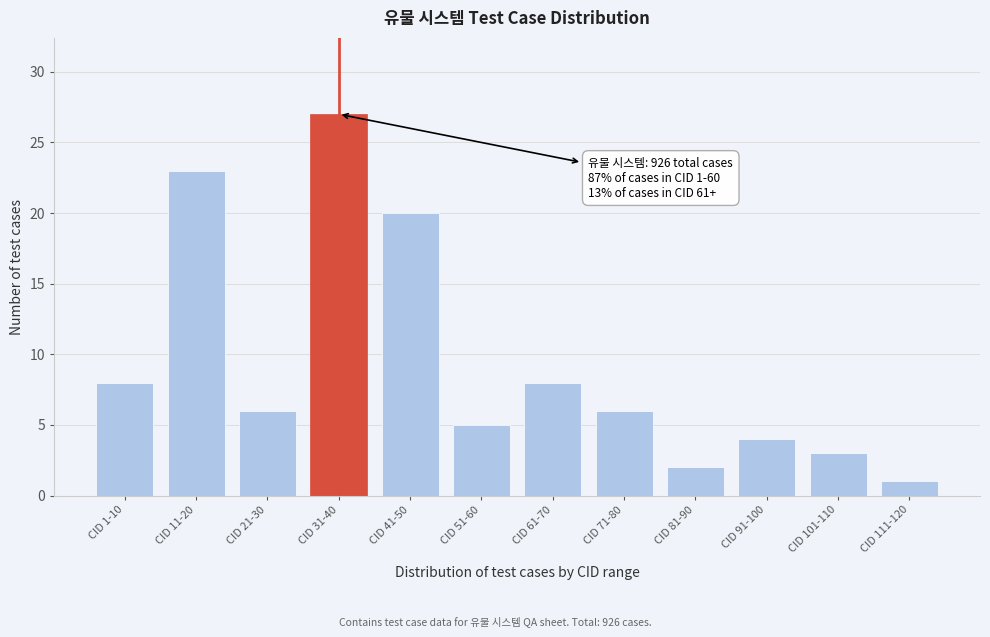

Reading left to right, list all the values displayed in this chart.

8	23	6	27	20	5	8	6	2	4	3	1